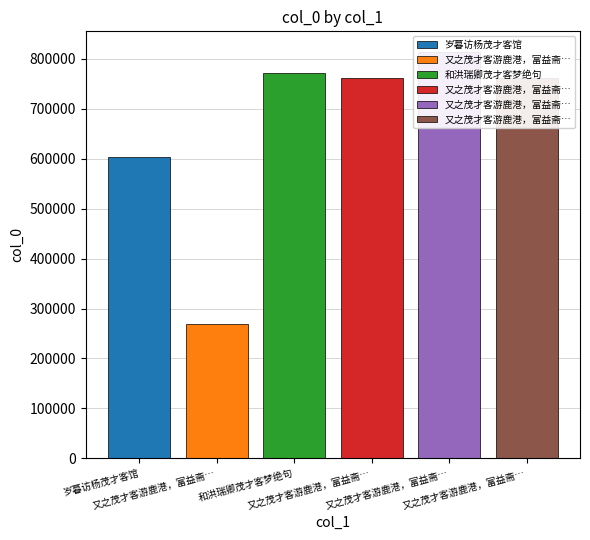

What is the difference between the second highest and second lowest values?

169595